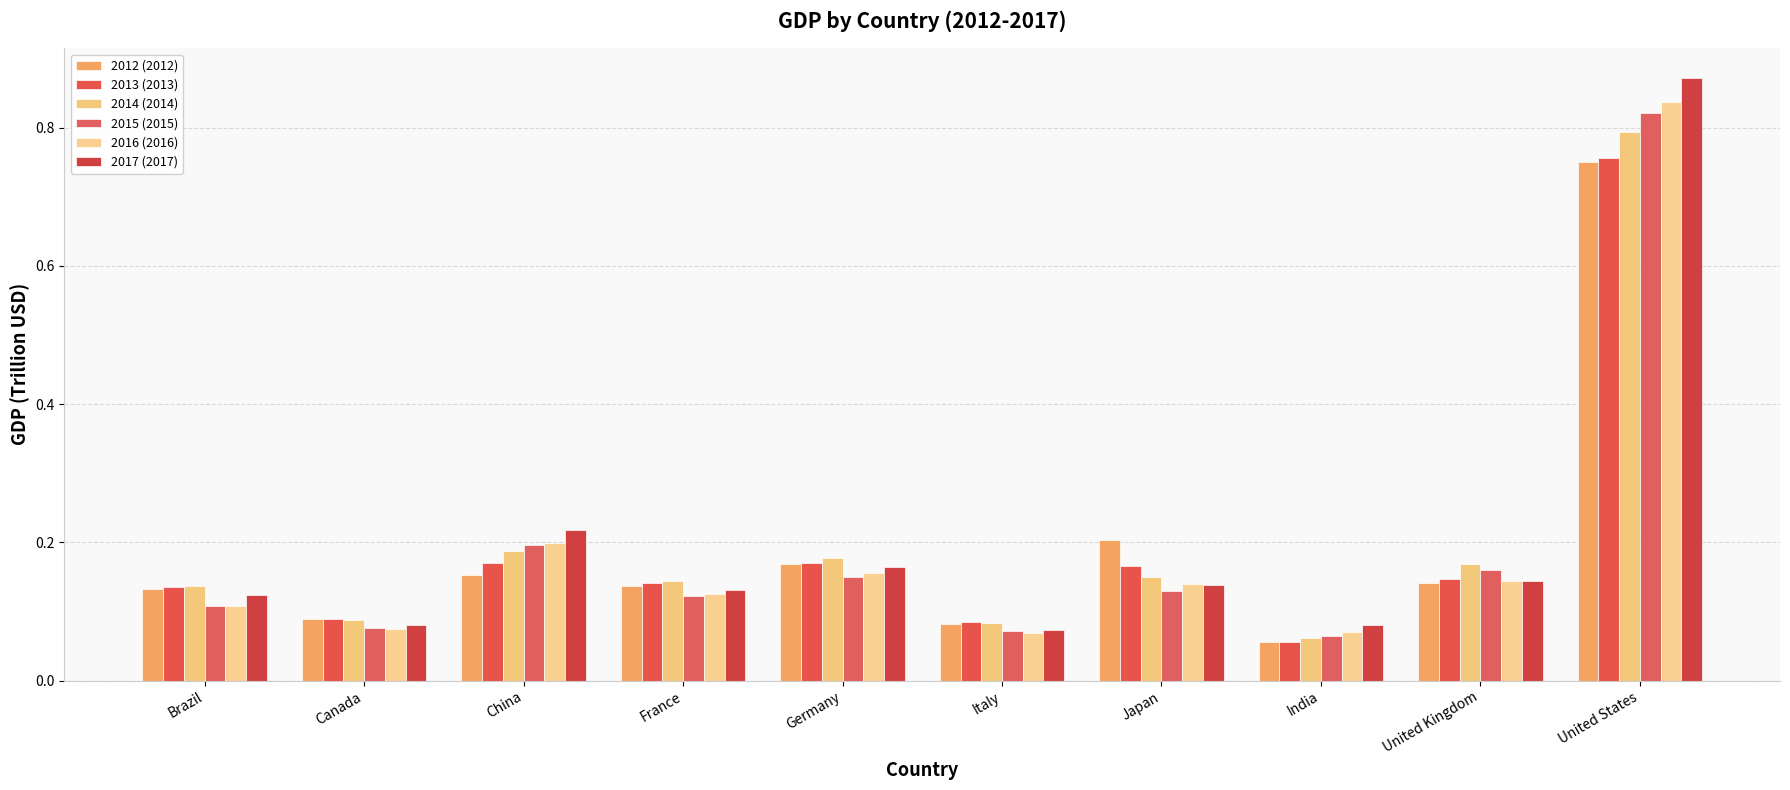

What is the sum of all 2017 (2017) values?

2.0